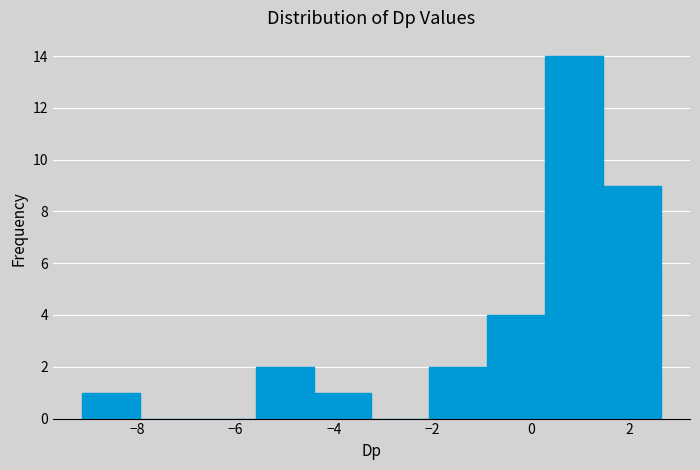

Reading left to right, list every bar in this chart as the range it spans on the x-axis followed by its height. Neither the bar edges nor the heights are printed on the chart, so give them approximately, as read against the axes.

-9.2 to -8.0: 1
-8.0 to -6.8: 0
-6.8 to -5.6: 0
-5.6 to -4.4: 2
-4.4 to -3.2: 1
-3.2 to -2.0: 0
-2.0 to -0.8: 2
-0.8 to 0.2: 4
0.2 to 1.4: 14
1.4 to 2.6: 9